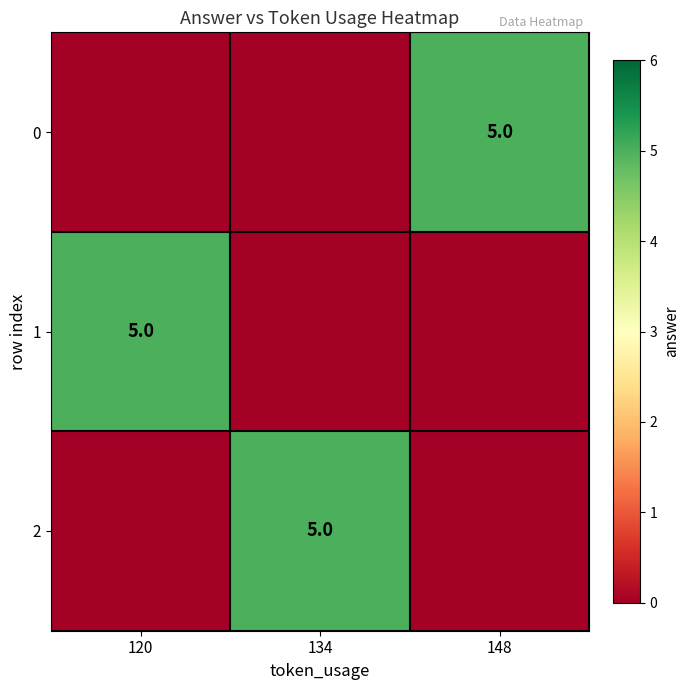

The value of 1 at 120 is 8. True or false?

False